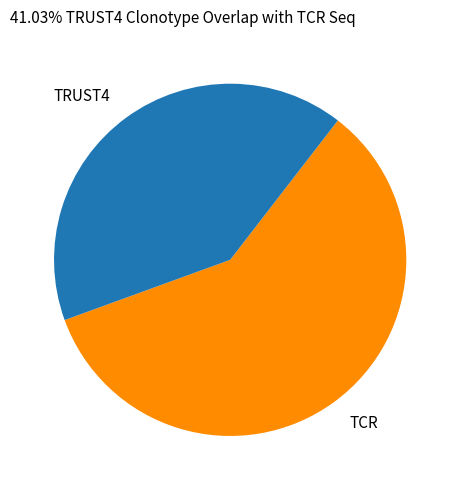

Is it true that TRUST4 is 47% of the pie?

False